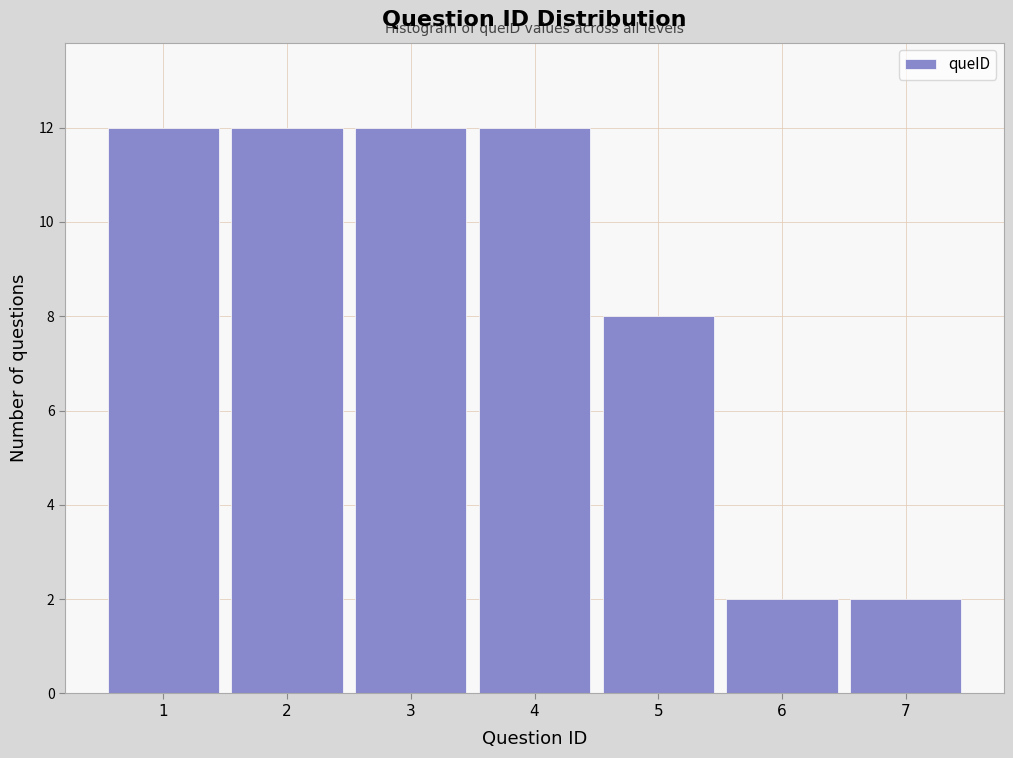

How tall is the bar that spans 0.5 to 1.5 on the x-axis? The values are not printed on the chart, so give them approximately, as read against the axis.

12